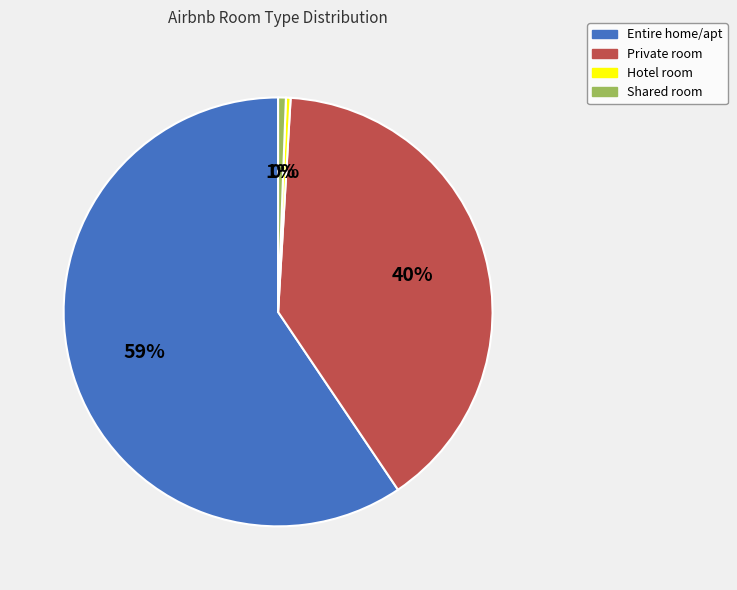

What is the ratio of the value at Private room to the value at Hotel room?

112.6